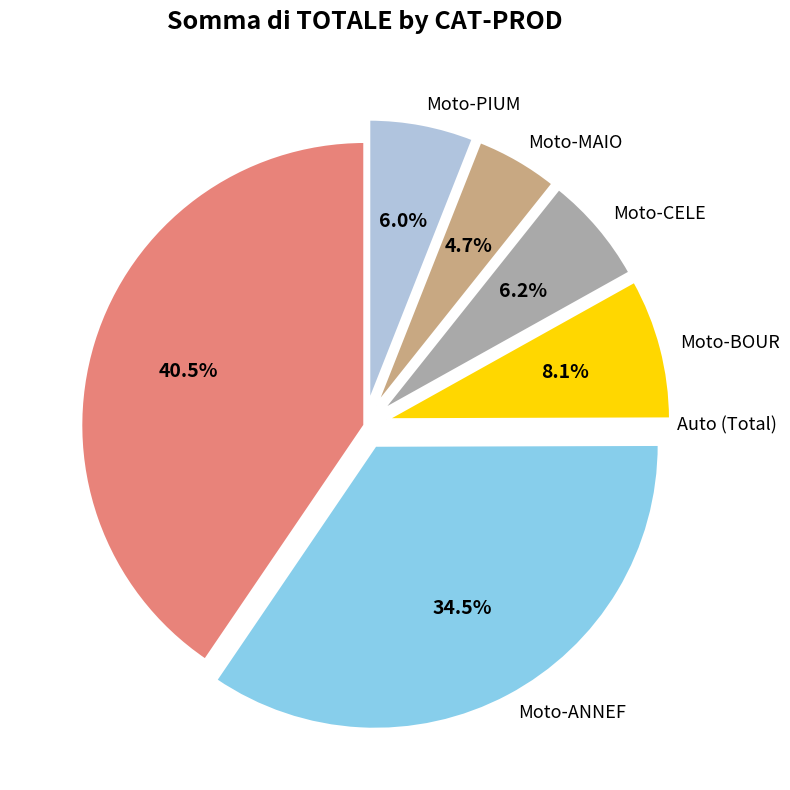

True or false: Moto-BOUR accounts for 1% of the total.

False